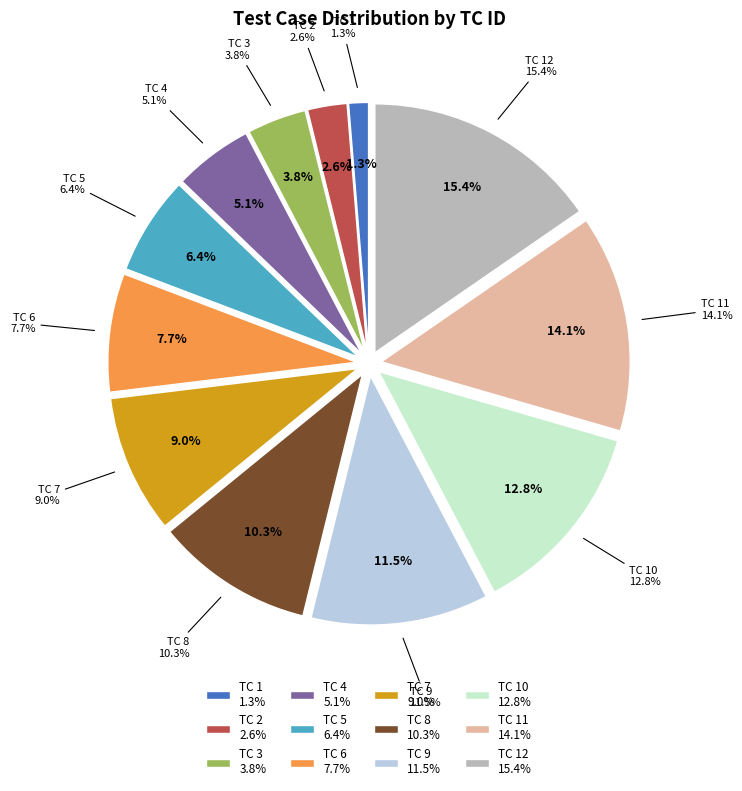

Rank the categories by value from lowest to highest.

TC 1, TC 2, TC 3, TC 4, TC 5, TC 6, TC 7, TC 8, TC 9, TC 10, TC 11, TC 12